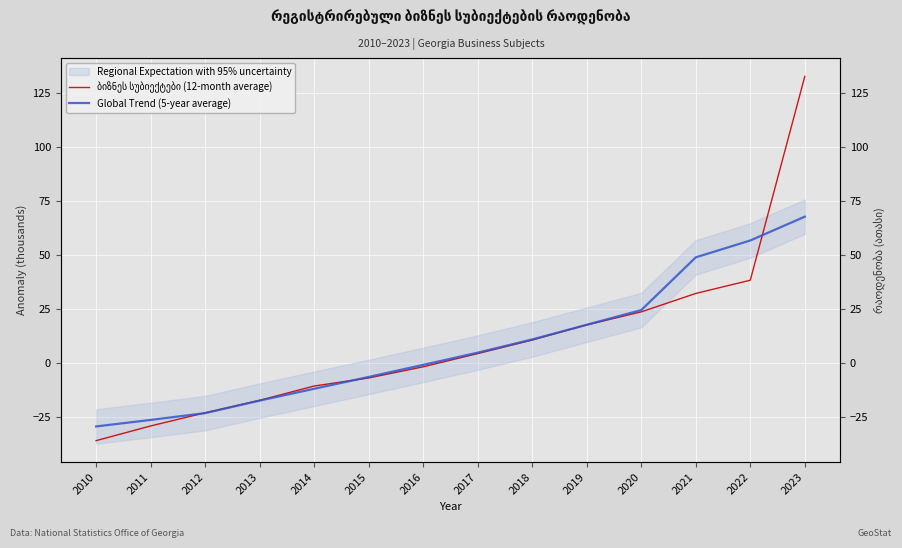

What is the maximum value shown in the chart?

132.8